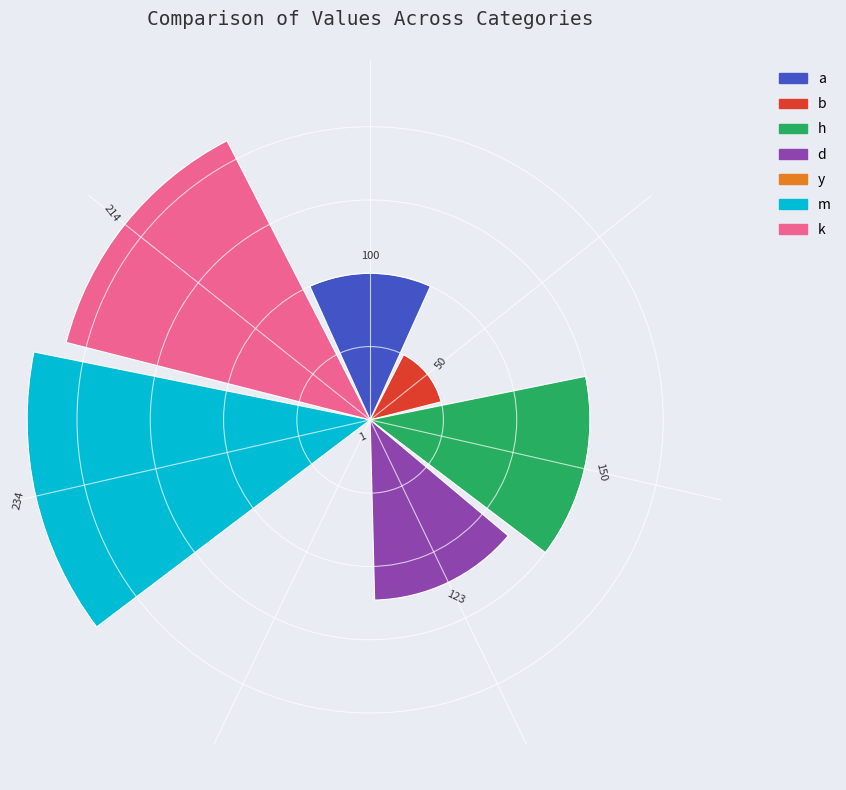

What is the value of the 5th bar from the left?

1